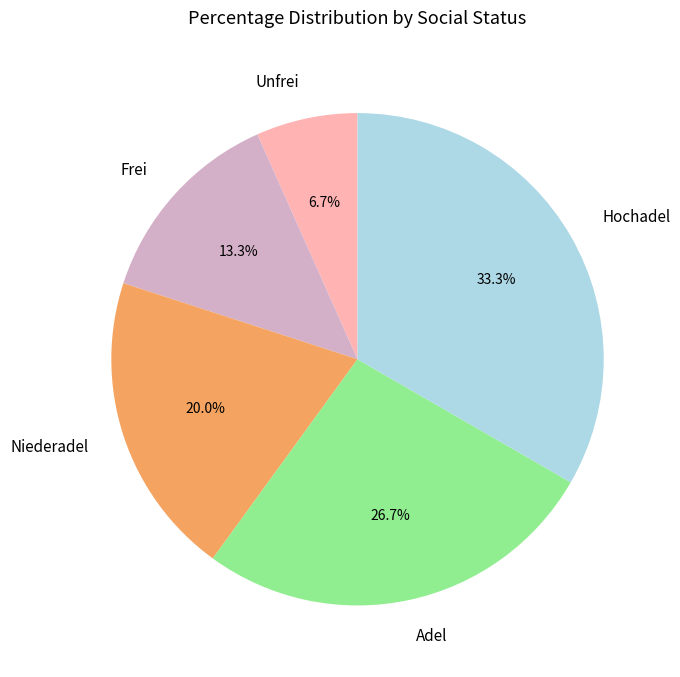

To the nearest percent, what is the average slice percentage?

20%